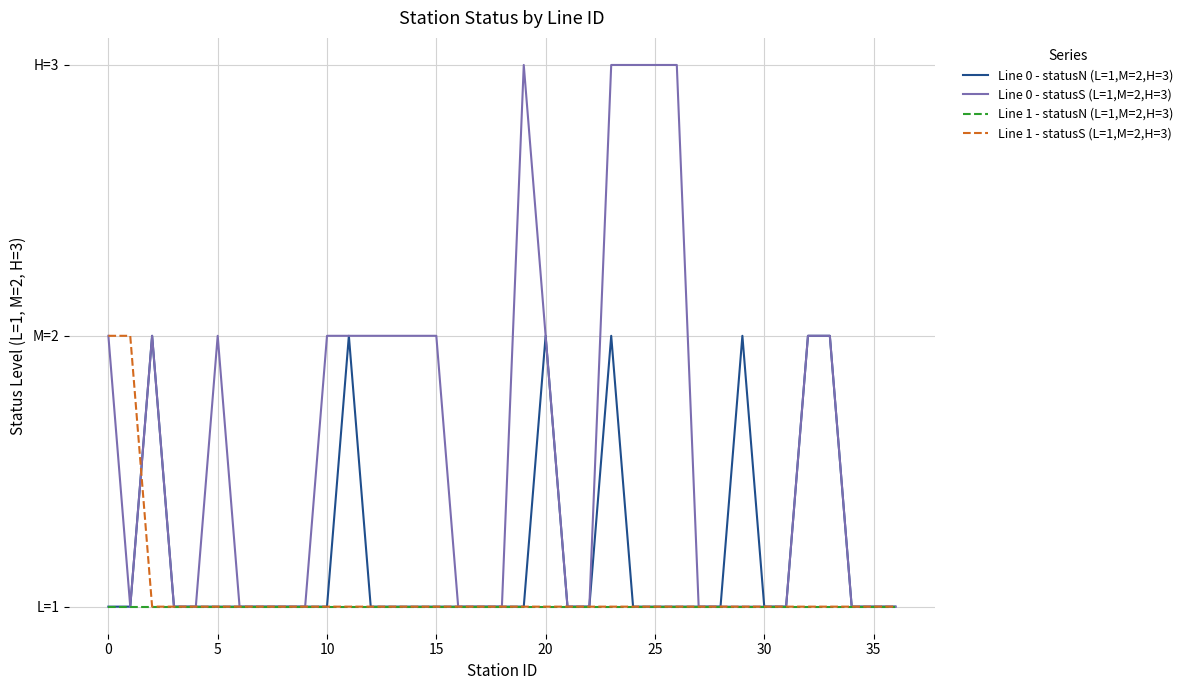

Does the chart display data point markers on the line(s)?

No